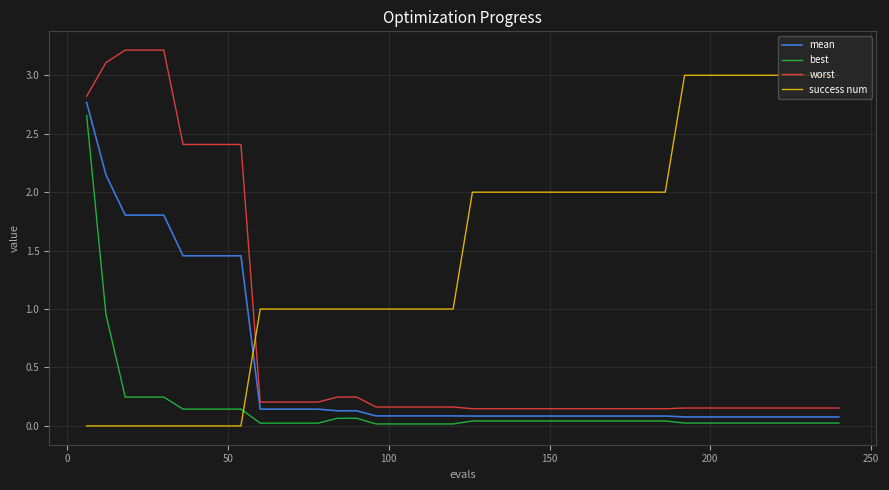

List the series in order of their overall mean, highest first.

success num, worst, mean, best